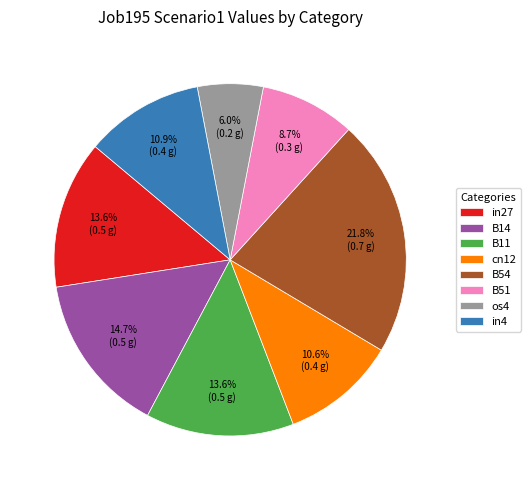

Between in4 and B51, which is larger?

in4